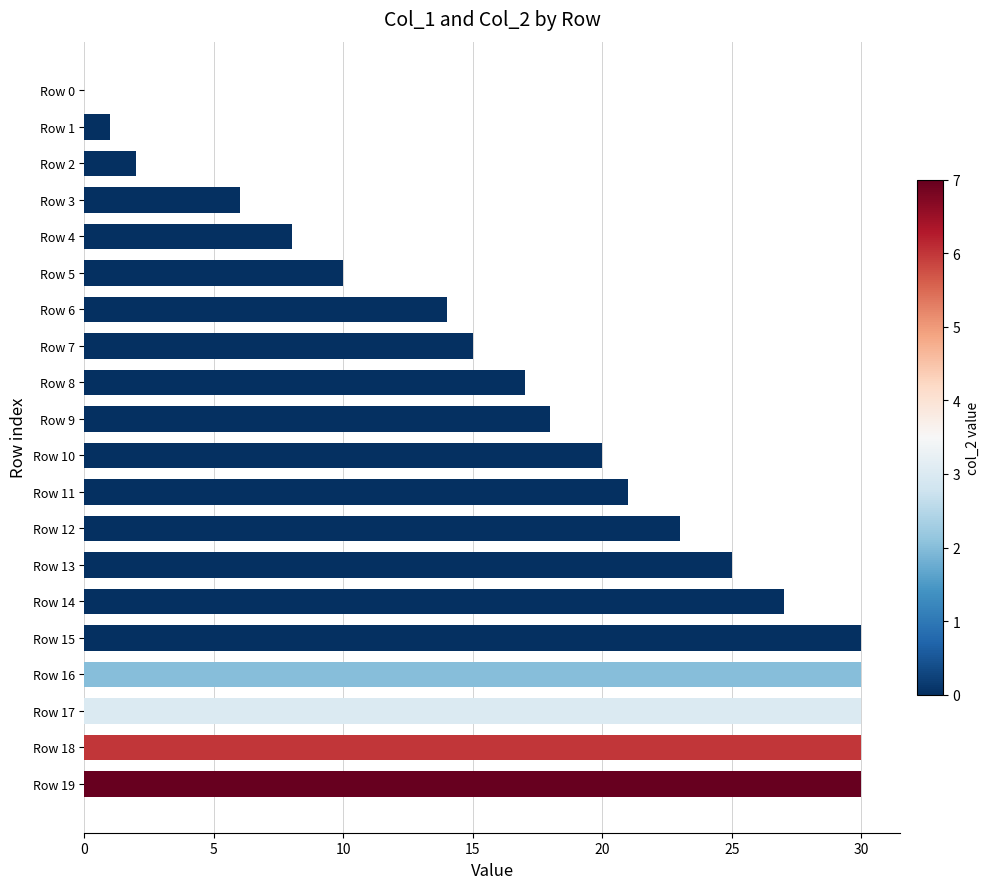

Is it true that the value at Row 18 is 30?

True